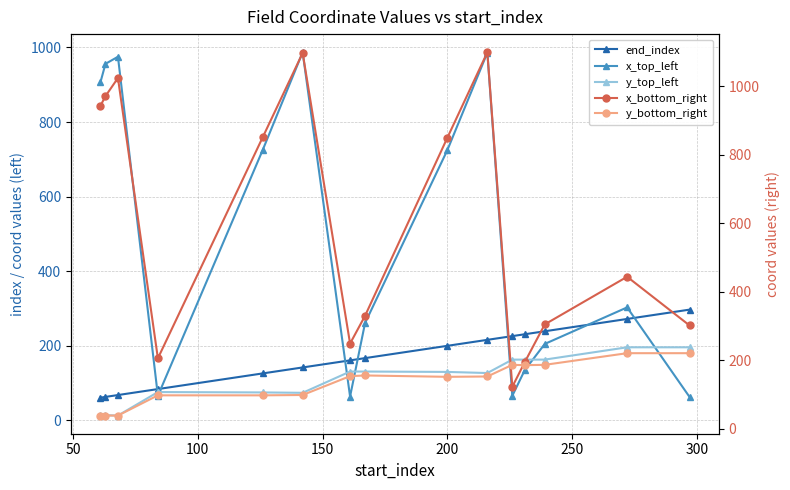

What is the minimum value for y_bottom_right?

39